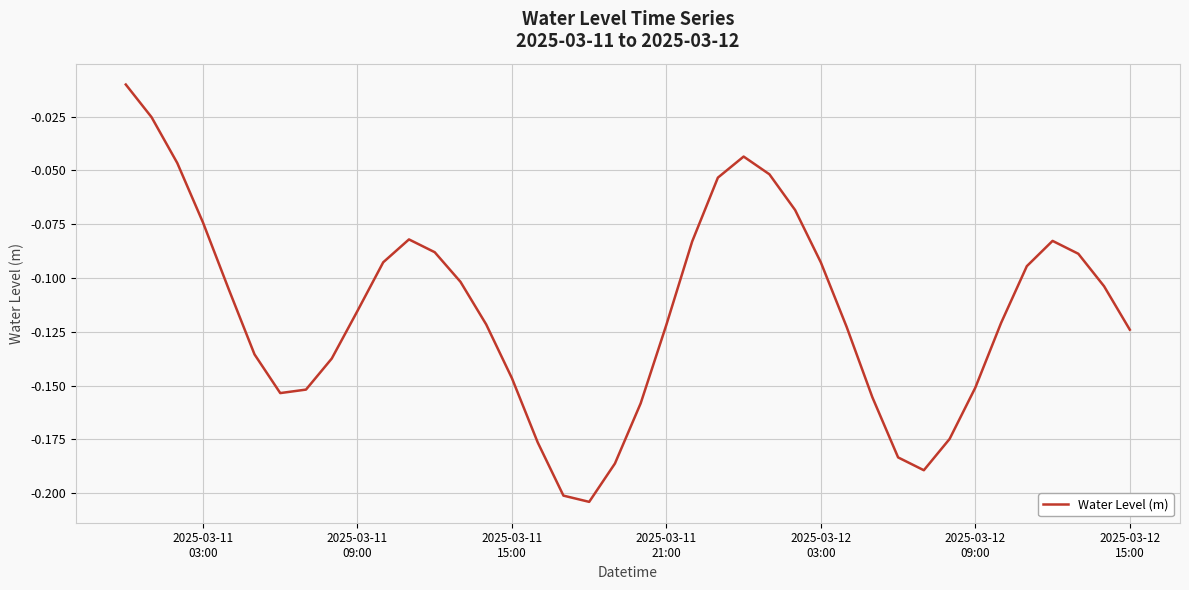

Reading left to right, transcribe all the data shown in this chart.

-0.0	-0.0	-0.0	-0.1	-0.1	-0.1	-0.2	-0.2	-0.1	-0.1	-0.1	-0.1	-0.1	-0.1	-0.1	-0.1	-0.2	-0.2	-0.2	-0.2	-0.2	-0.1	-0.1	-0.1	-0.0	-0.1	-0.1	-0.1	-0.1	-0.2	-0.2	-0.2	-0.2	-0.2	-0.1	-0.1	-0.1	-0.1	-0.1	-0.1